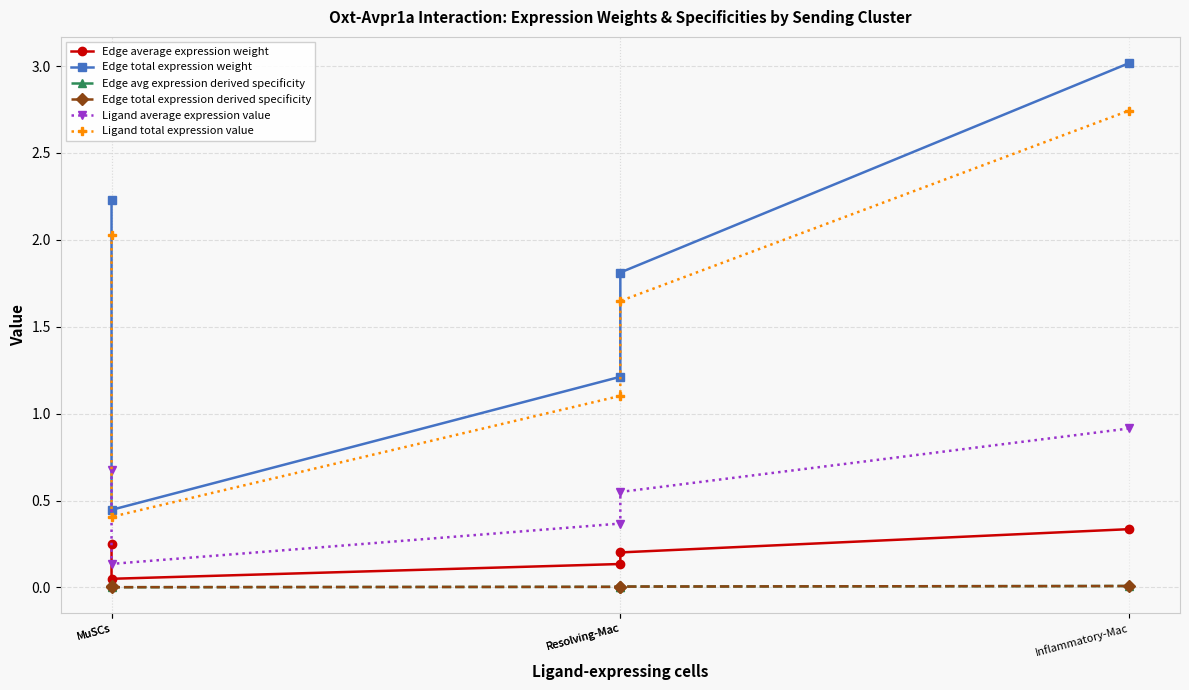

The value of Ligand total expression value at MuSCs is 2.0. True or false?

True